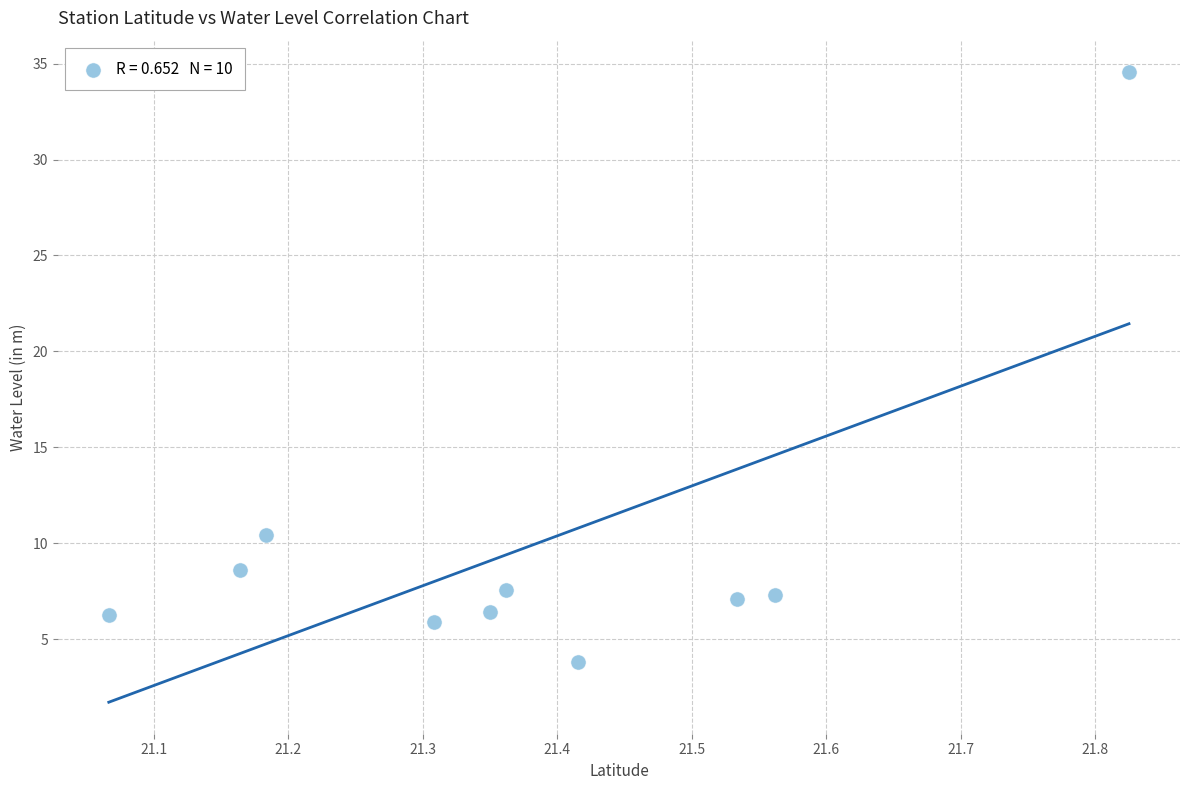

What is the average X value?

21.4